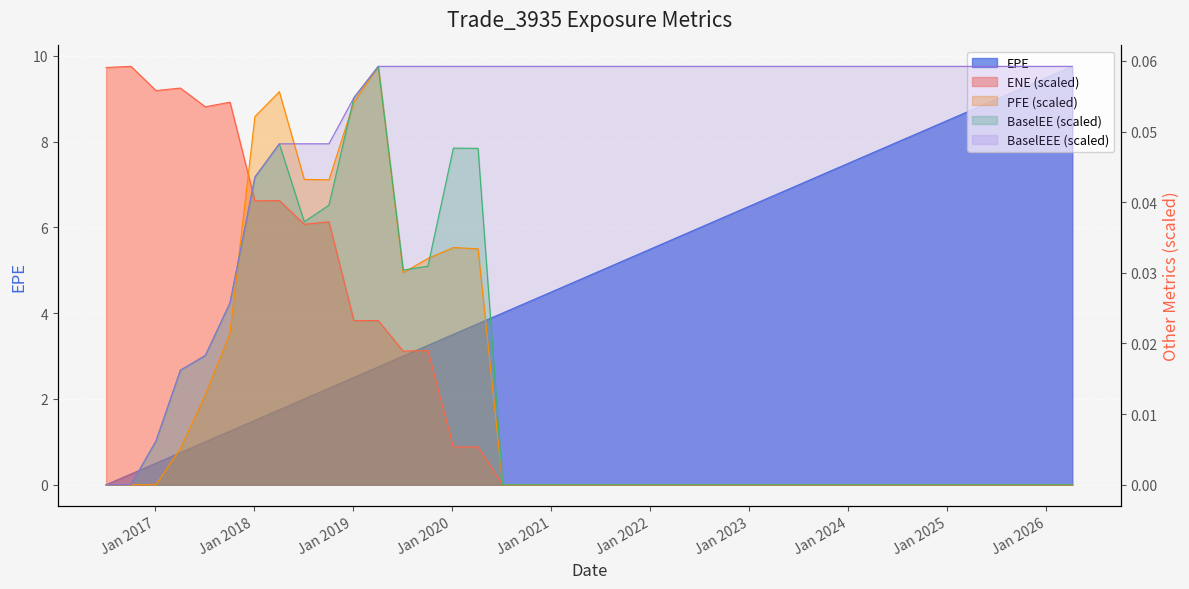

What are all the series names shown in the legend?

EPE, ENE, PFE, BaselEE, BaselEEE